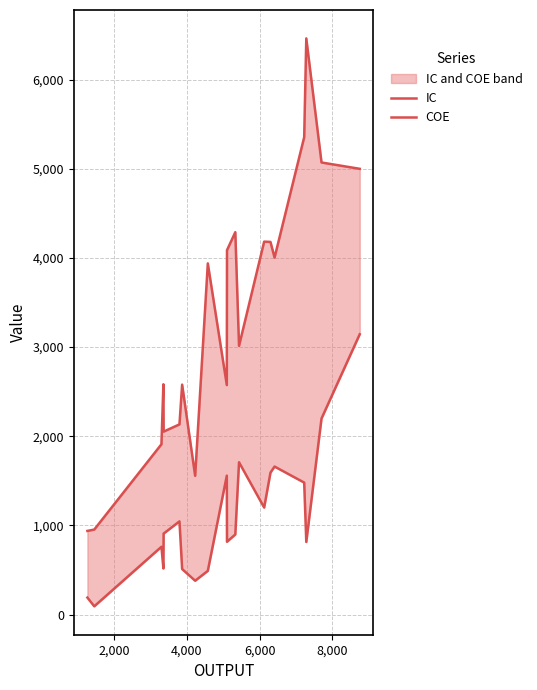

What are all the series names shown in the legend?

IC, COE